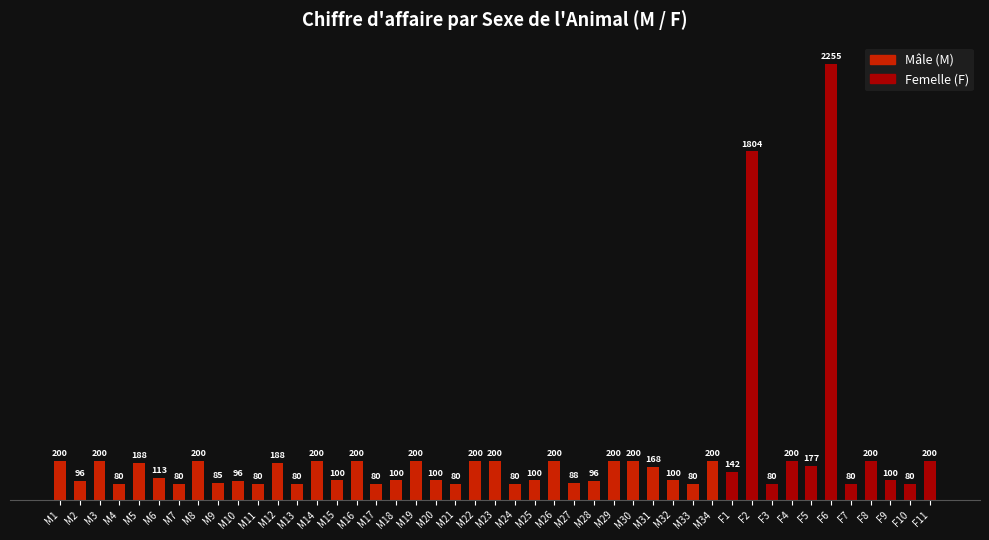

What position from the left is M21?

21